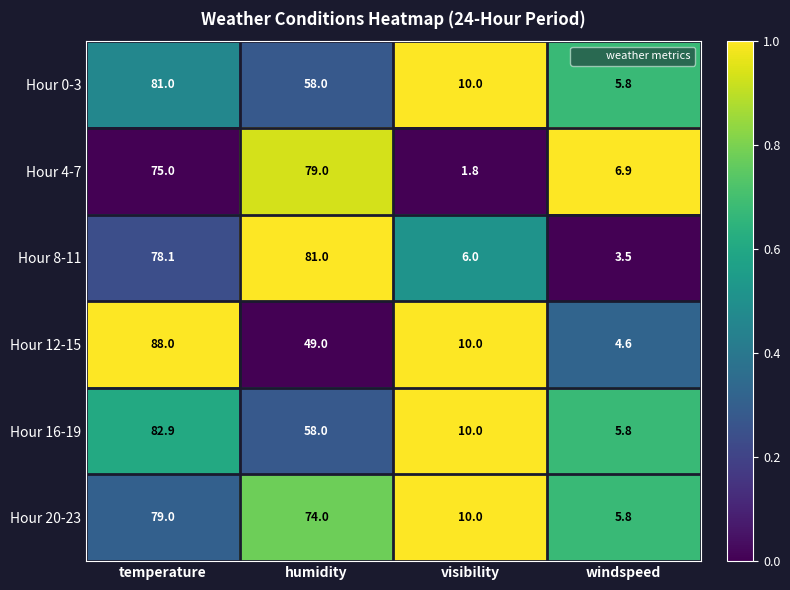

Reading left to right, list all the values displayed in this chart.

Hour 0-3: temperature=81.0	humidity=58.0	visibility=10.0	windspeed=5.8
Hour 4-7: temperature=75.0	humidity=79.0	visibility=1.8	windspeed=6.9
Hour 8-11: temperature=78.1	humidity=81.0	visibility=6.0	windspeed=3.5
Hour 12-15: temperature=88.0	humidity=49.0	visibility=10.0	windspeed=4.6
Hour 16-19: temperature=82.9	humidity=58.0	visibility=10.0	windspeed=5.8
Hour 20-23: temperature=79.0	humidity=74.0	visibility=10.0	windspeed=5.8